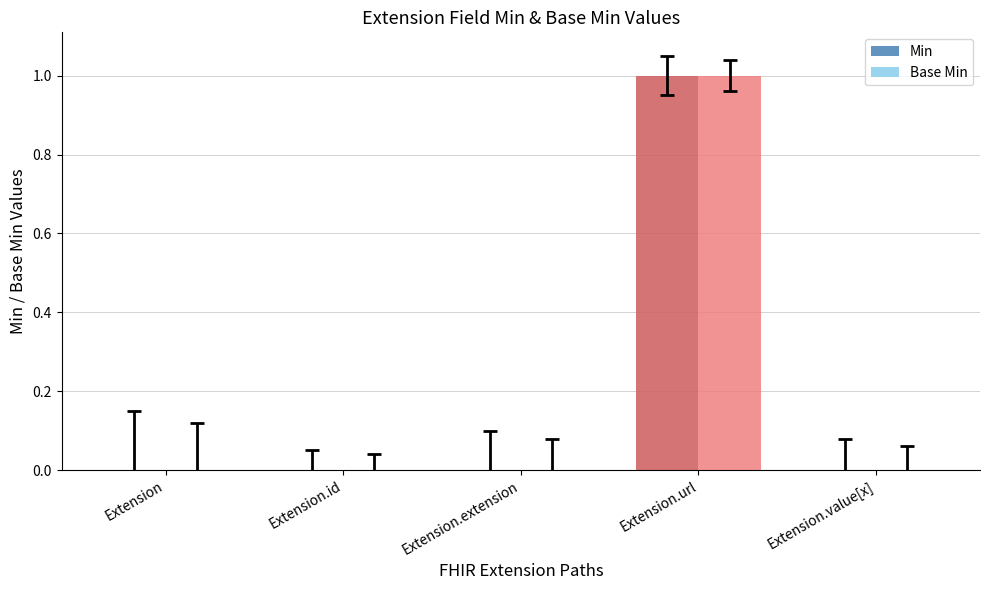

What is the sum of all Base Min values?

1